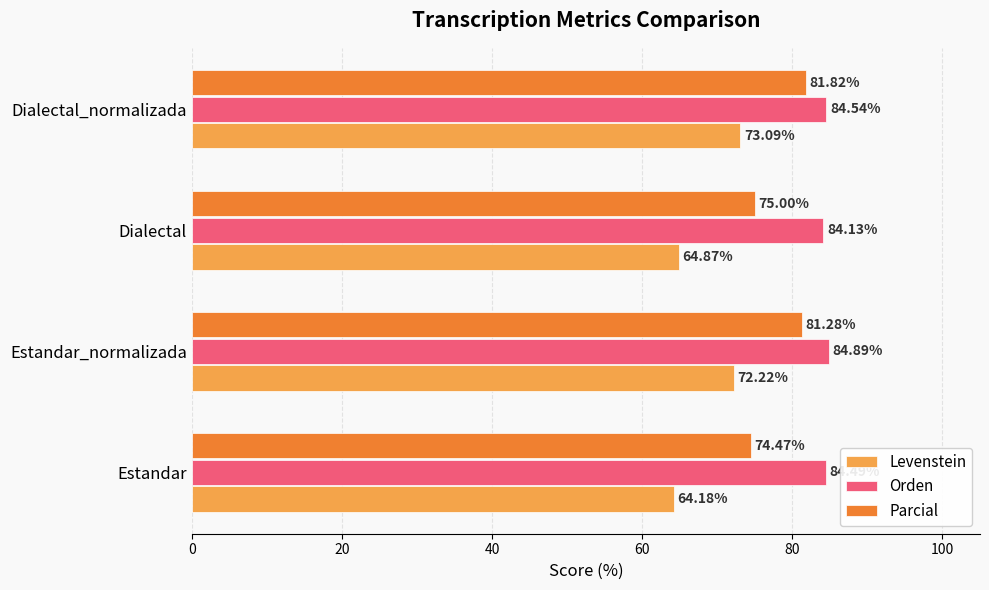

What is the average value of the Orden series?

84.5